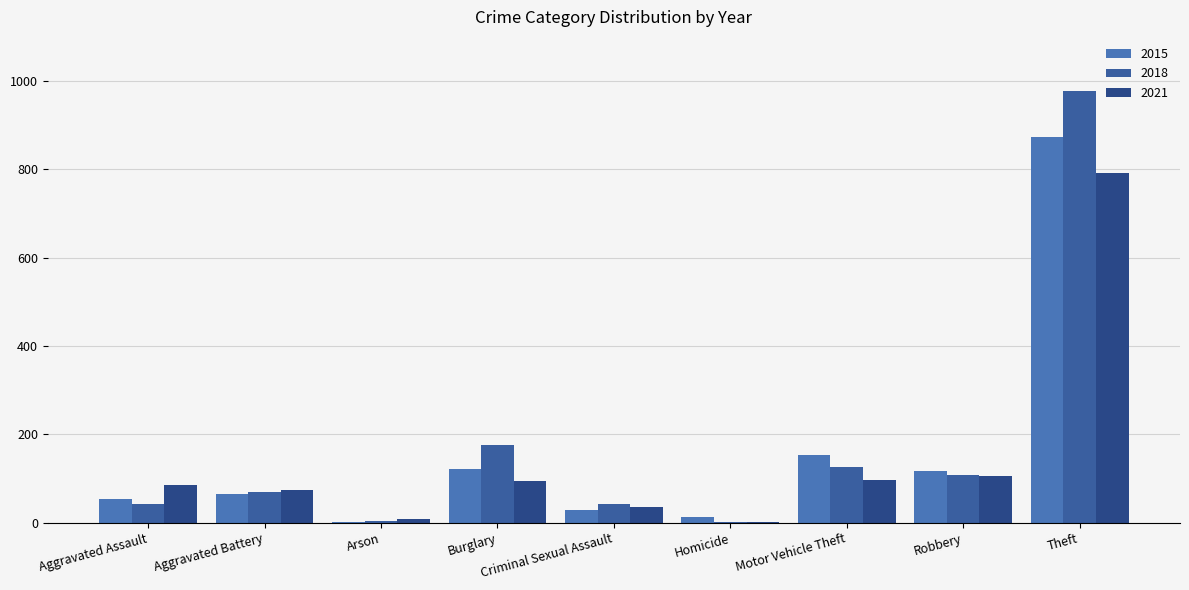

How many categories are shown in the chart?

9